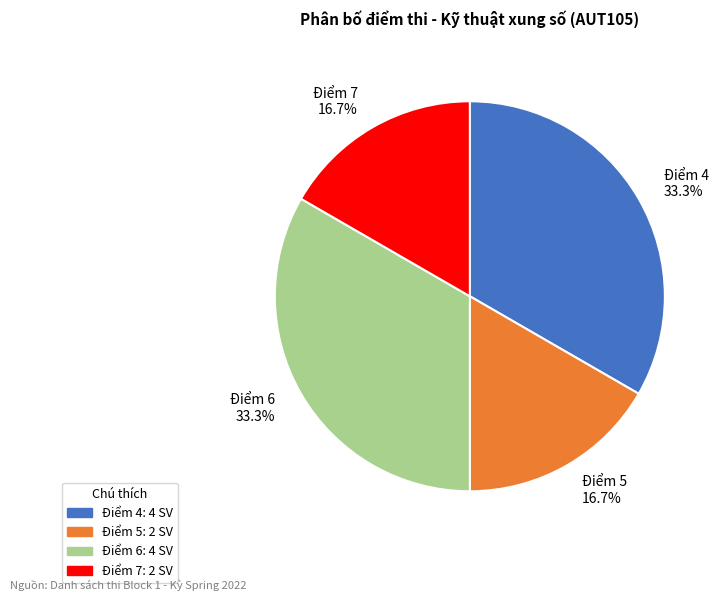

Is there a majority slice in this chart?

No